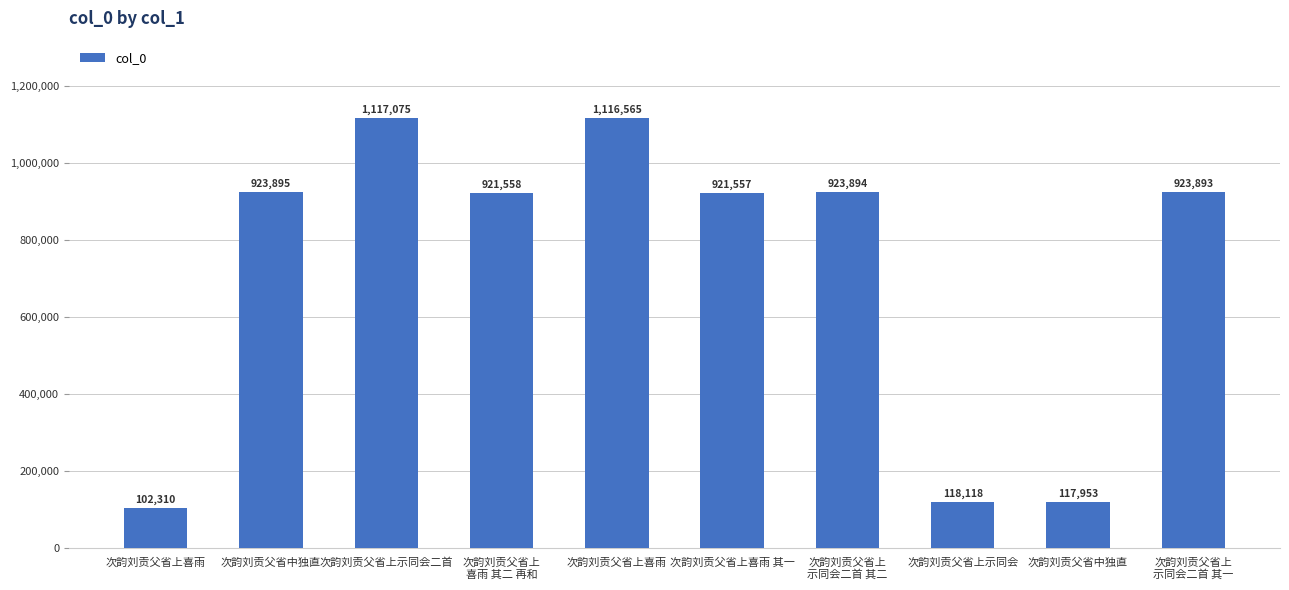

True or false: the data shows 229223 at 次韵刘贡父省上喜雨.

False